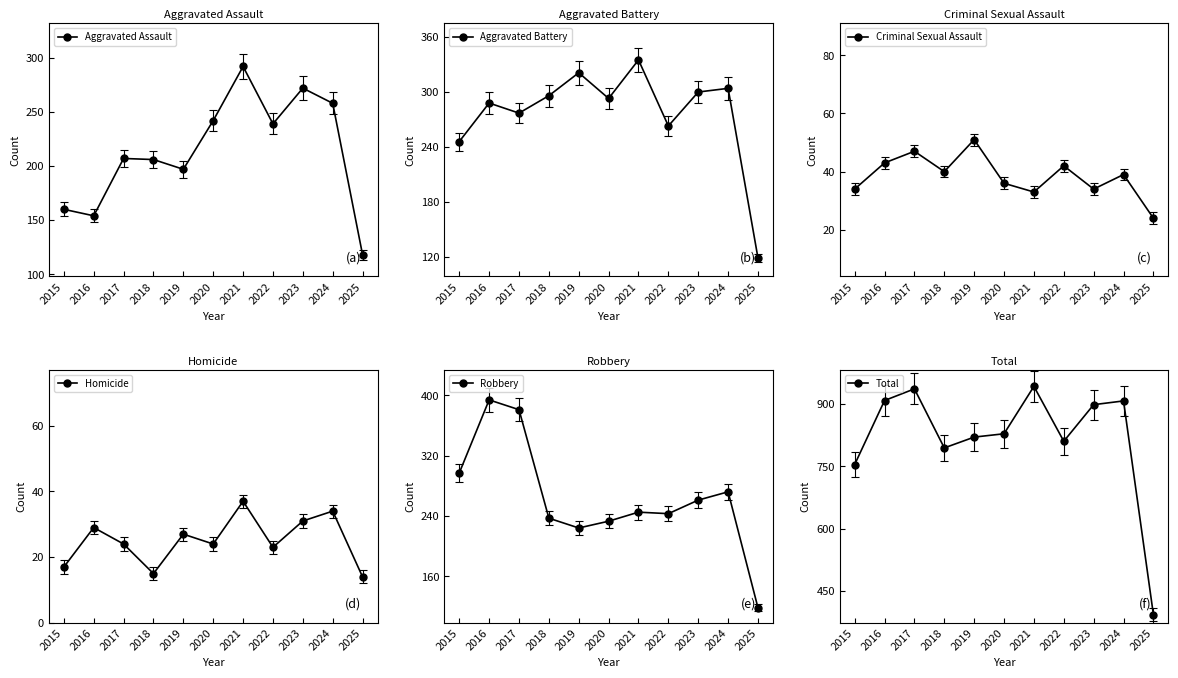

At which category is the sum across all series the highest?

2021